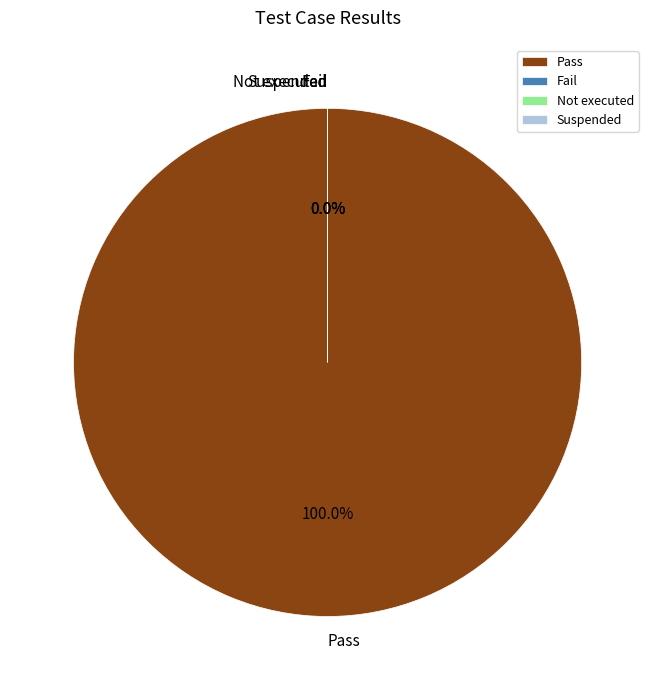

To the nearest percent, what is the average slice percentage?

25%